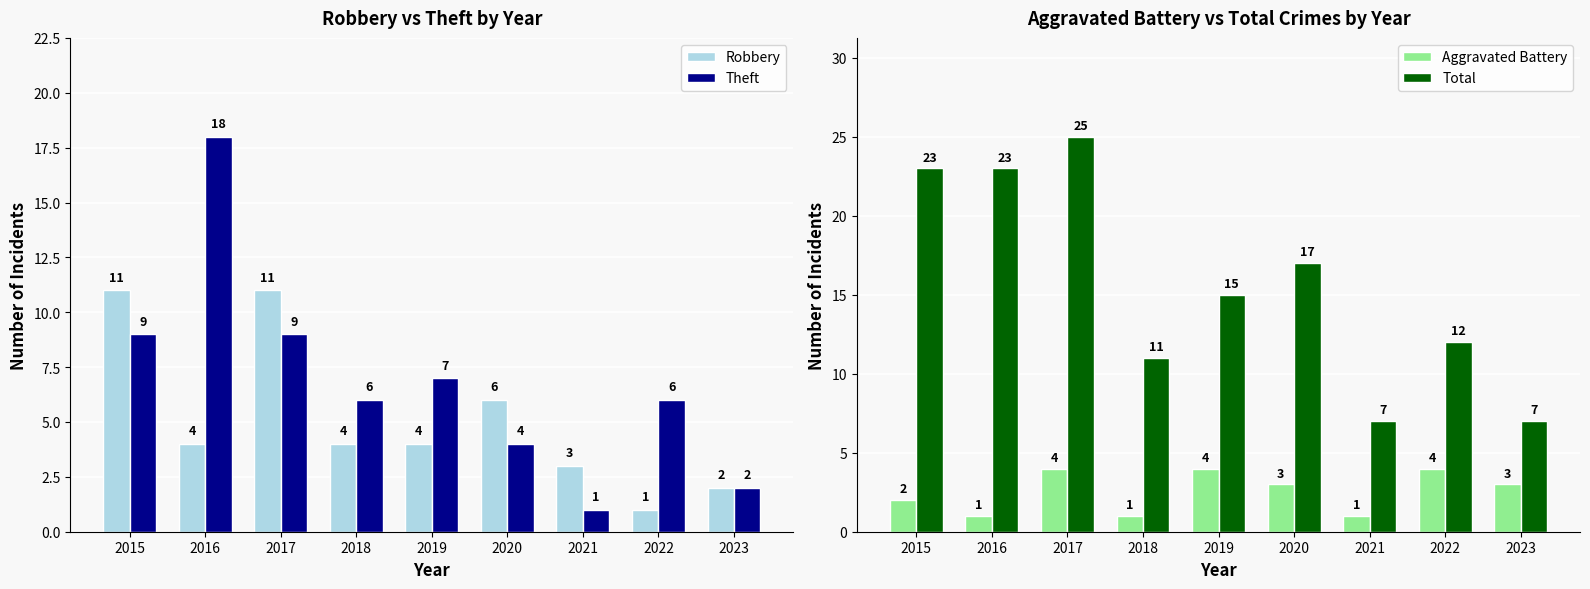

Reading left to right, extract all data points from this chart.

Robbery: 2015=11	2016=4	2017=11	2018=4	2019=4	2020=6	2021=3	2022=1	2023=2
Theft: 2015=9	2016=18	2017=9	2018=6	2019=7	2020=4	2021=1	2022=6	2023=2
Aggravated Battery: 2015=2	2016=1	2017=4	2018=1	2019=4	2020=3	2021=1	2022=4	2023=3
Total: 2015=23	2016=23	2017=25	2018=11	2019=15	2020=17	2021=7	2022=12	2023=7